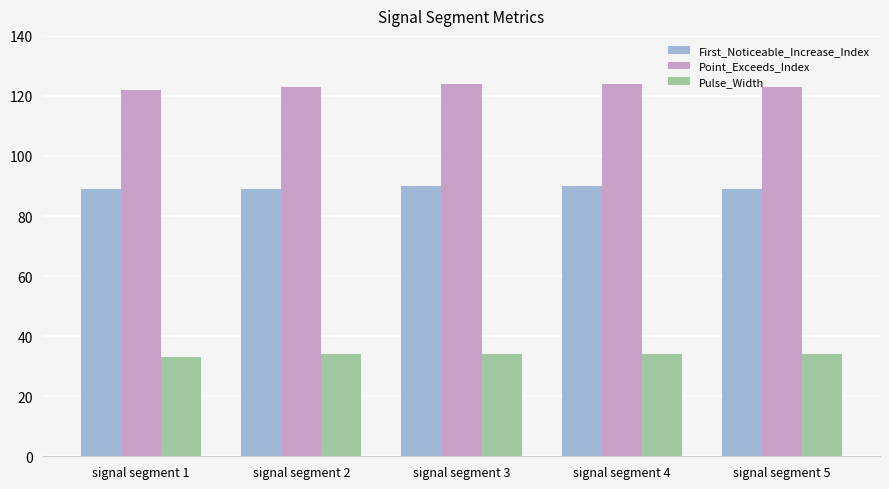

Is the value of Pulse_Width at signal segment 1 greater than the value of Point_Exceeds_Index at signal segment 5?

No